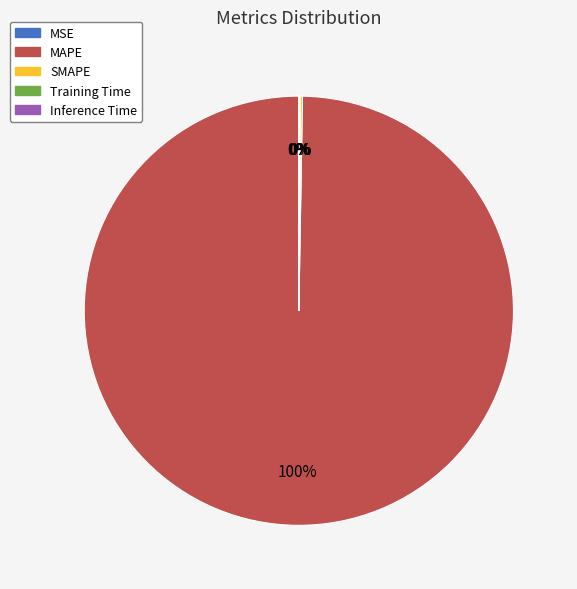

What is the smallest slice in the pie chart?

MSE